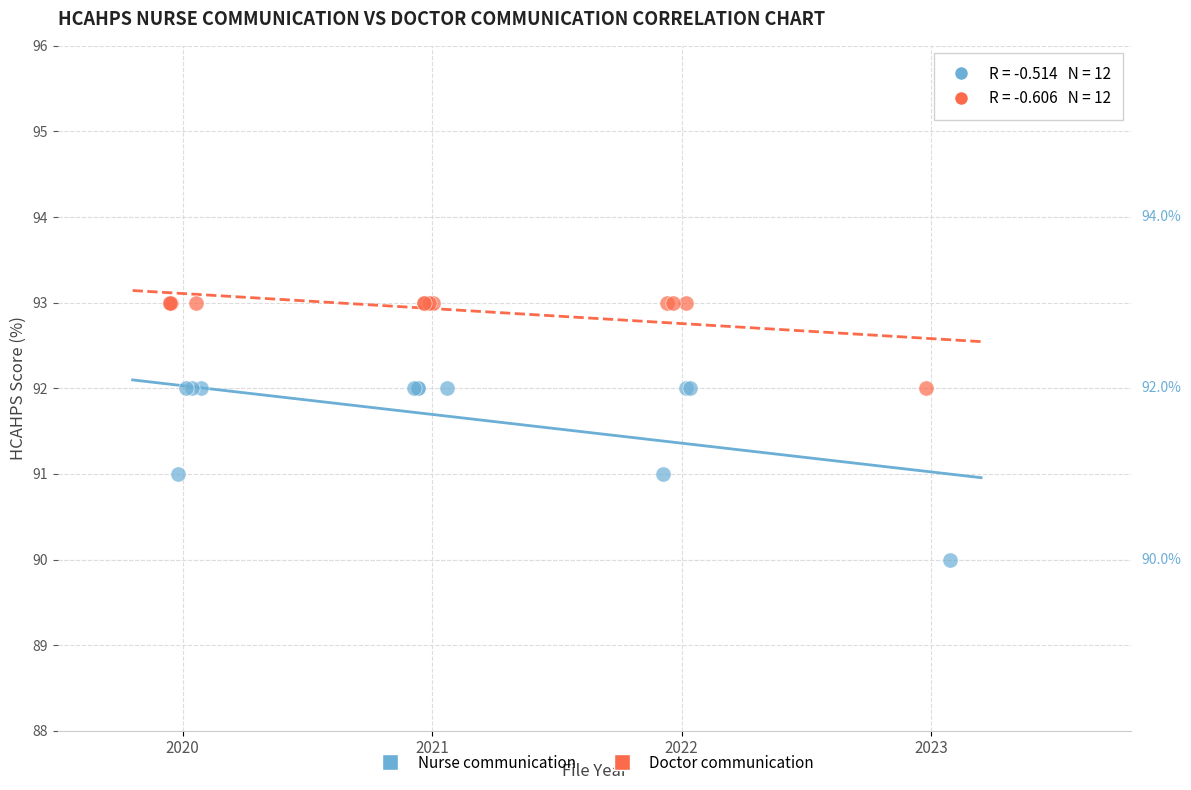

Which series reaches the maximum Y coordinate?

Doctor communication